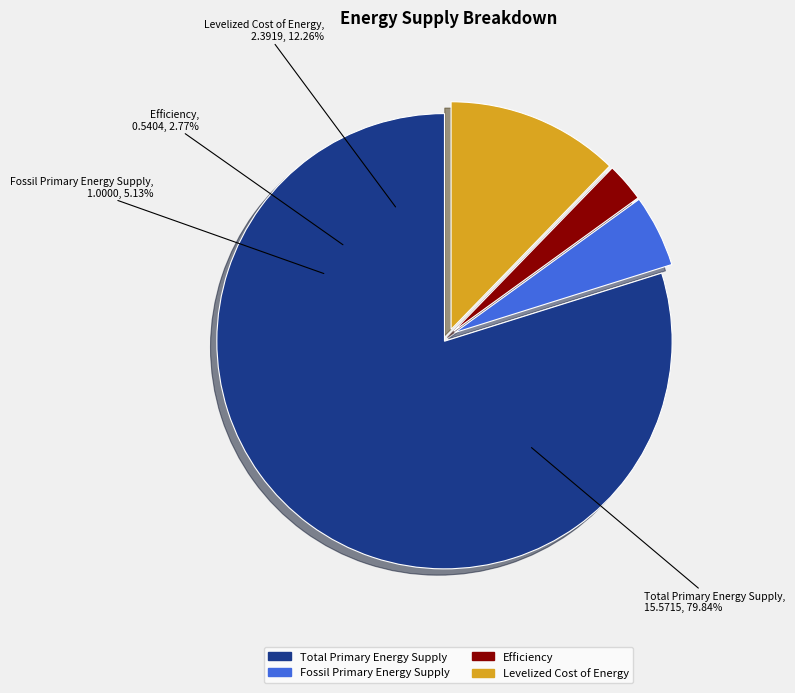

Which category has the biggest portion of the pie?

Total Primary Energy Supply